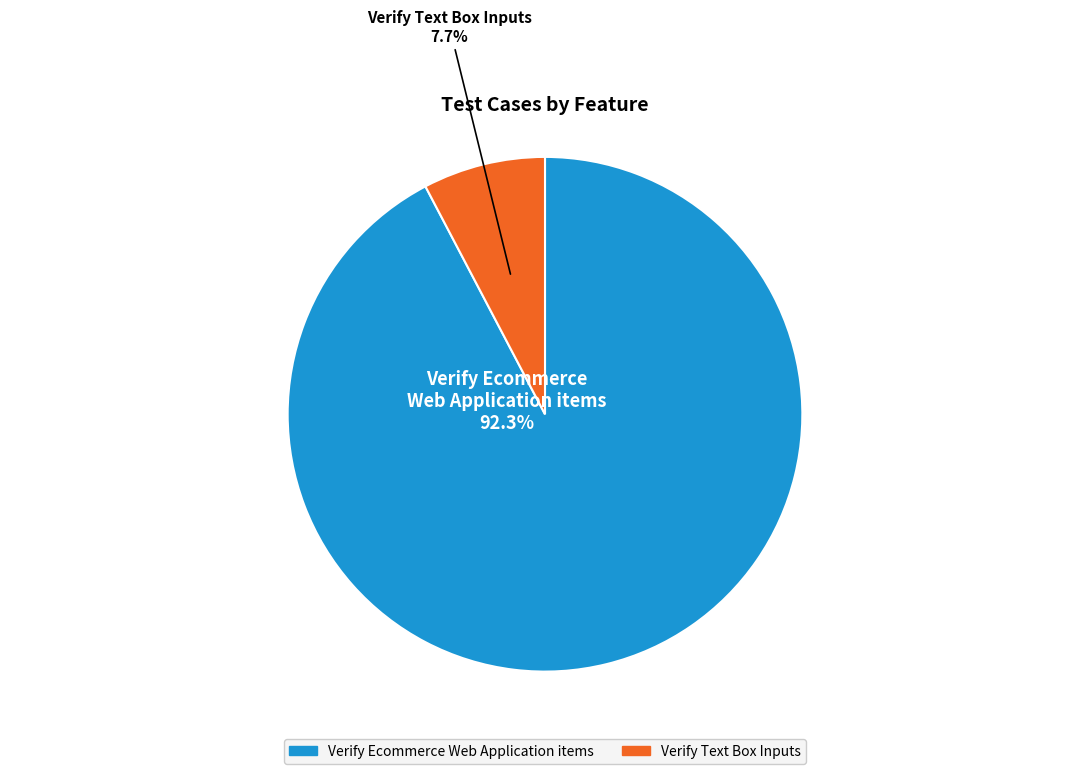

To the nearest percent, what is the average slice percentage?

50%